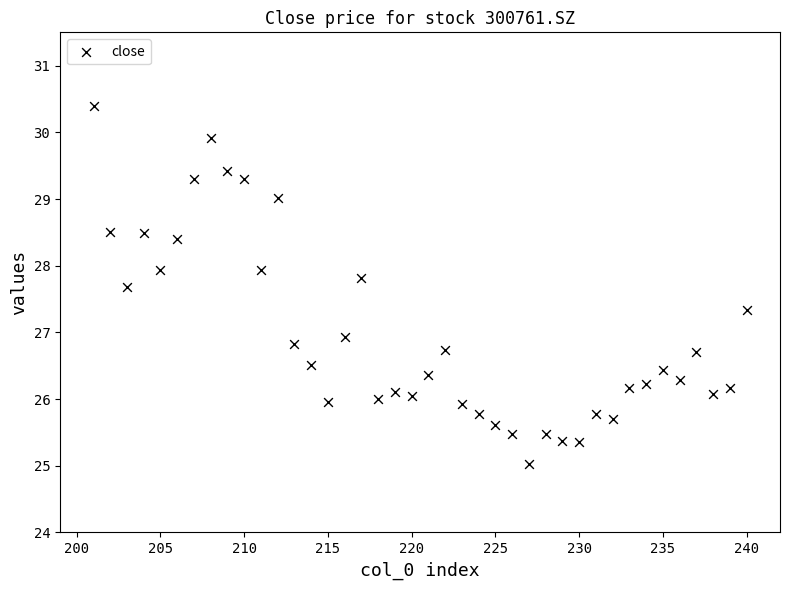

What is the range of X values (max minus min)?

39.0